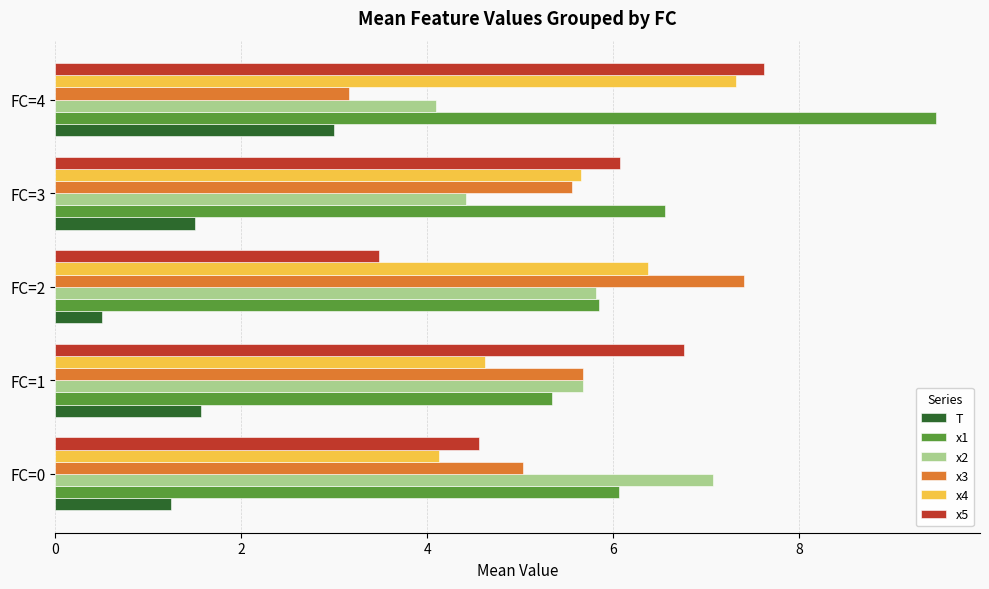

What is the average value of the x1 series?

6.7